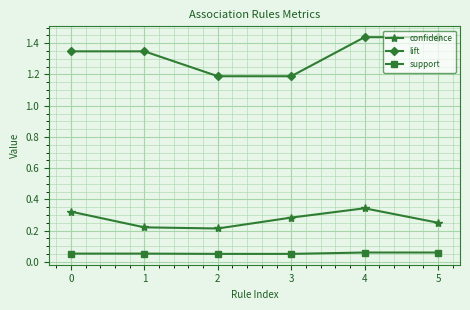

True or false: confidence and lift intersect in this chart.

False